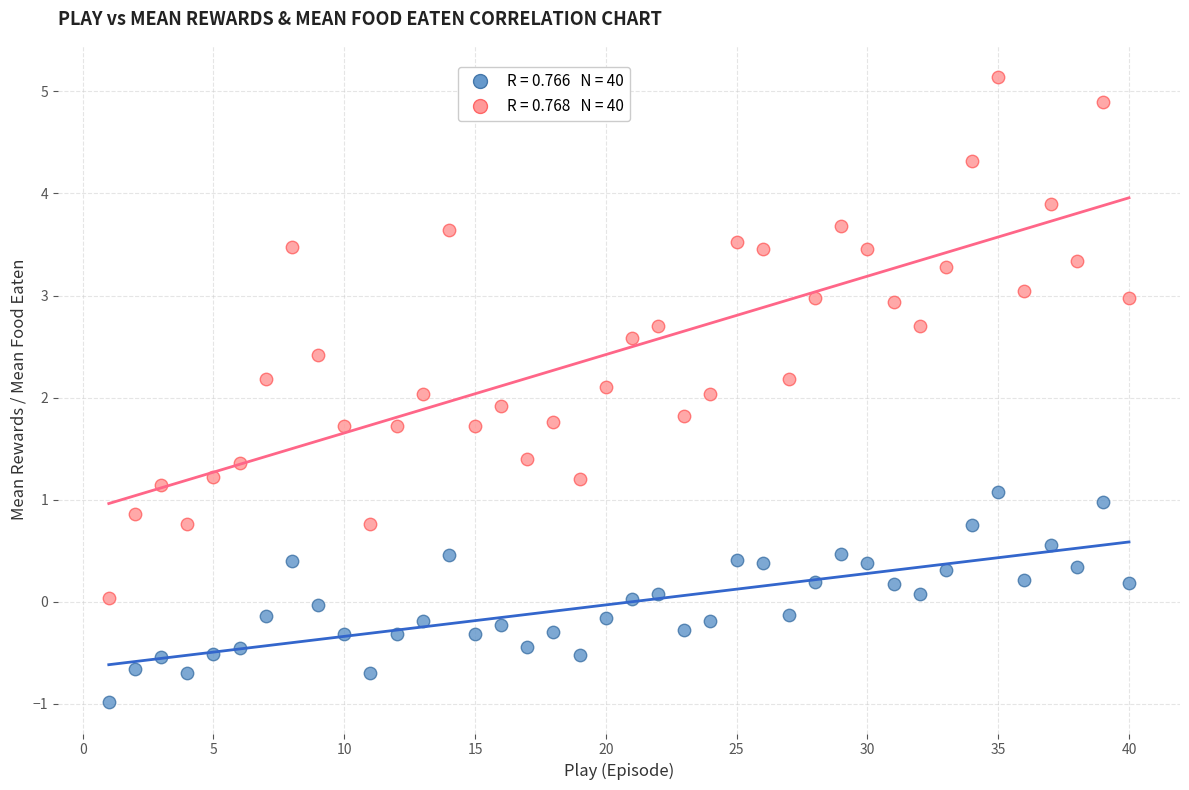

Across all data points, what is the range of Y values (max minus min)?

6.1